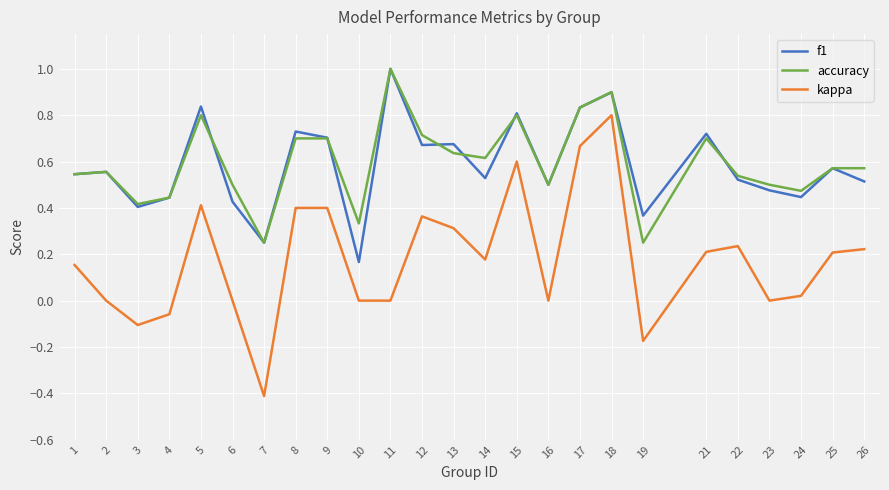

At which category is the sum across all series the highest?

18